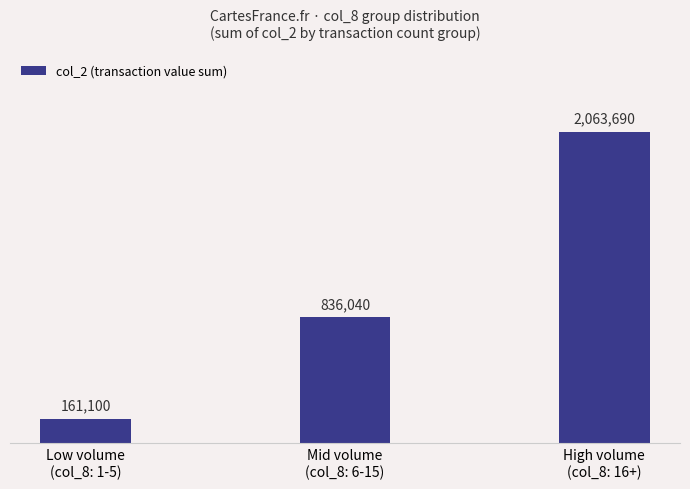

What position from the right is High volume
(col_8: 16+)?

1